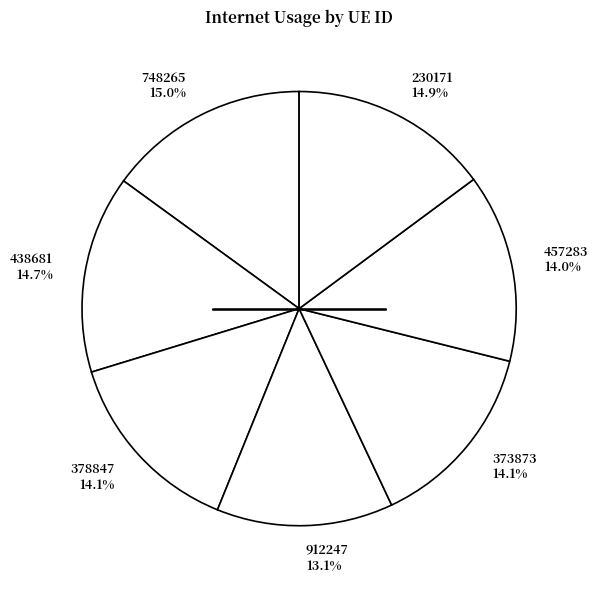

What percentage is NOT represented by 378847?

85.9%